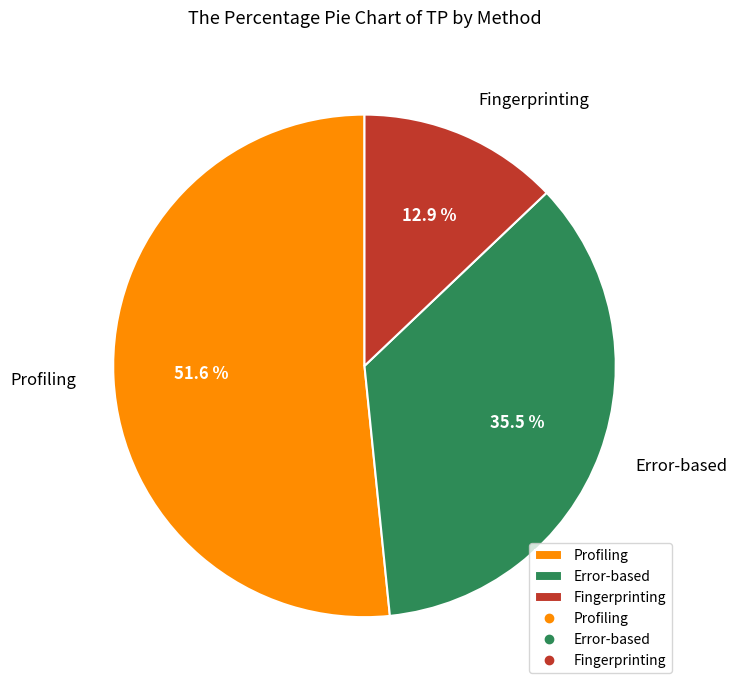

Between Profiling and Fingerprinting, which is larger?

Profiling